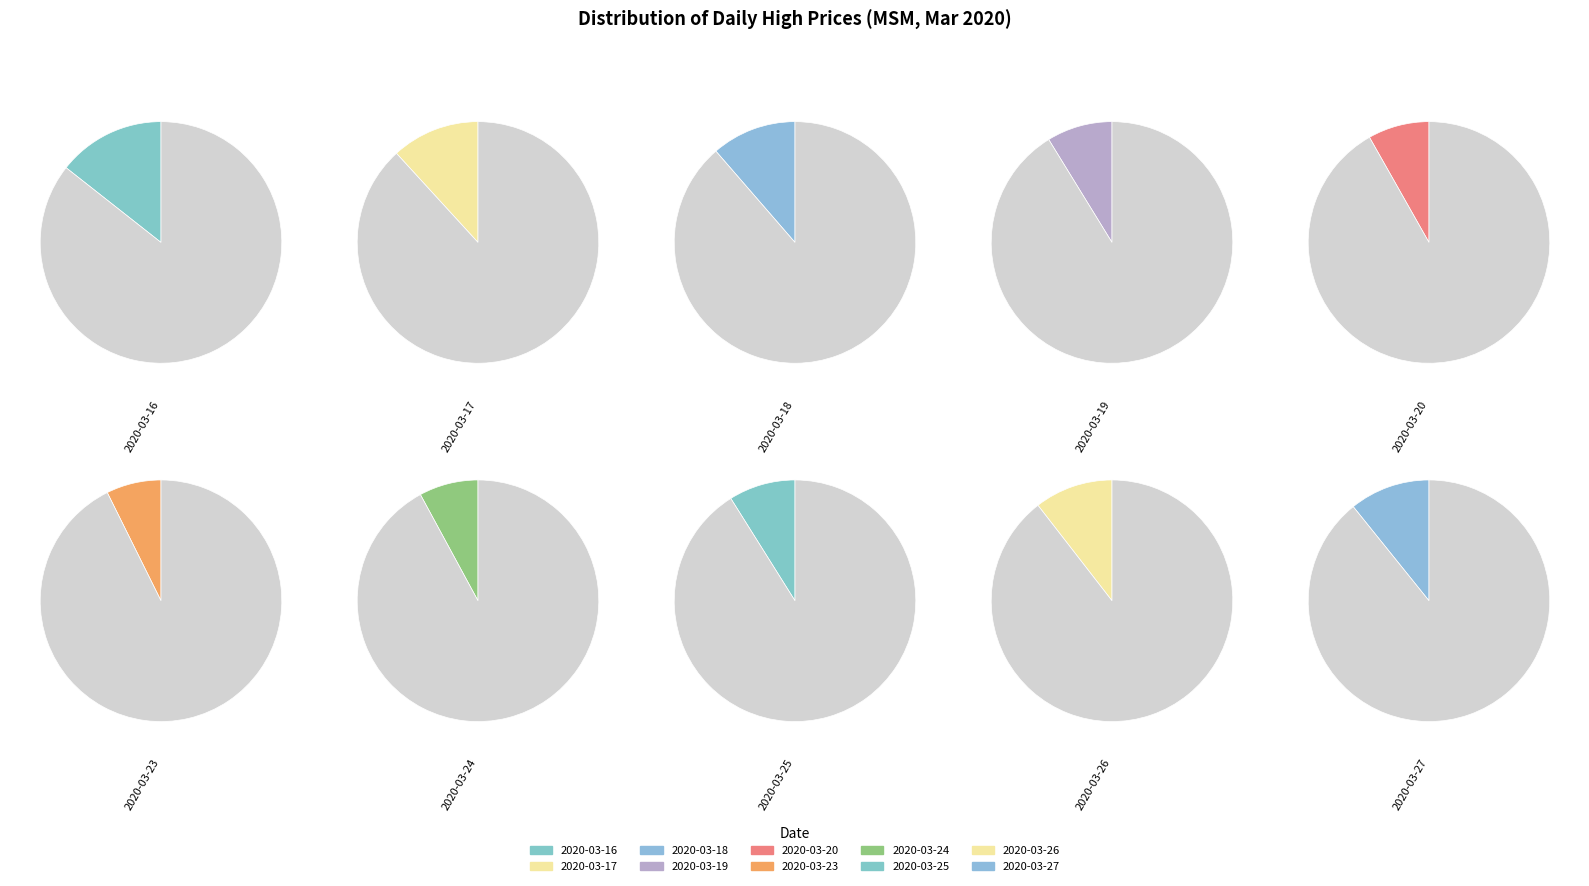

What percentage is NOT represented by 2020-03-27?

89.2%